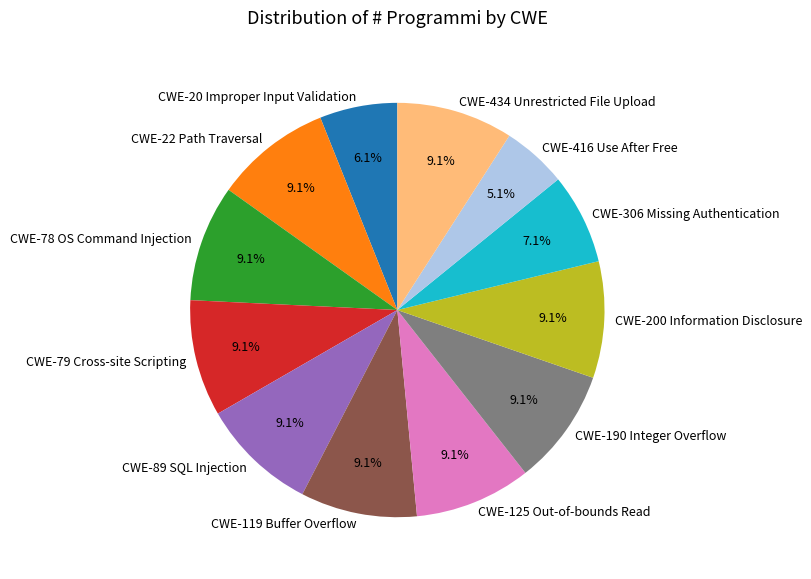

Which has a higher value, CWE-125 Out-of-bounds Read or CWE-306 Missing Authentication?

CWE-125 Out-of-bounds Read